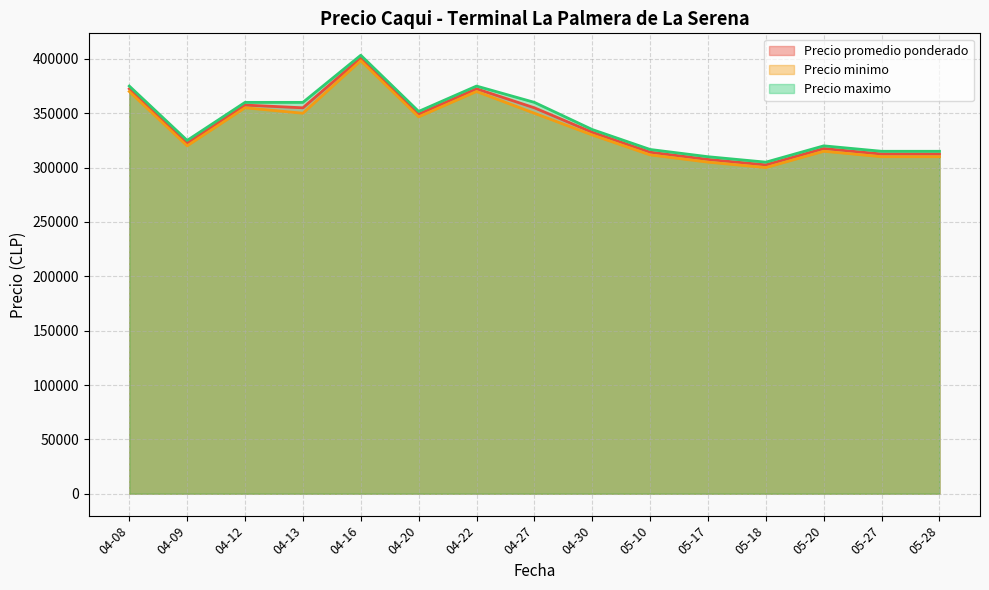

What is the difference between the highest and lowest values at 2021-04-30?

5000